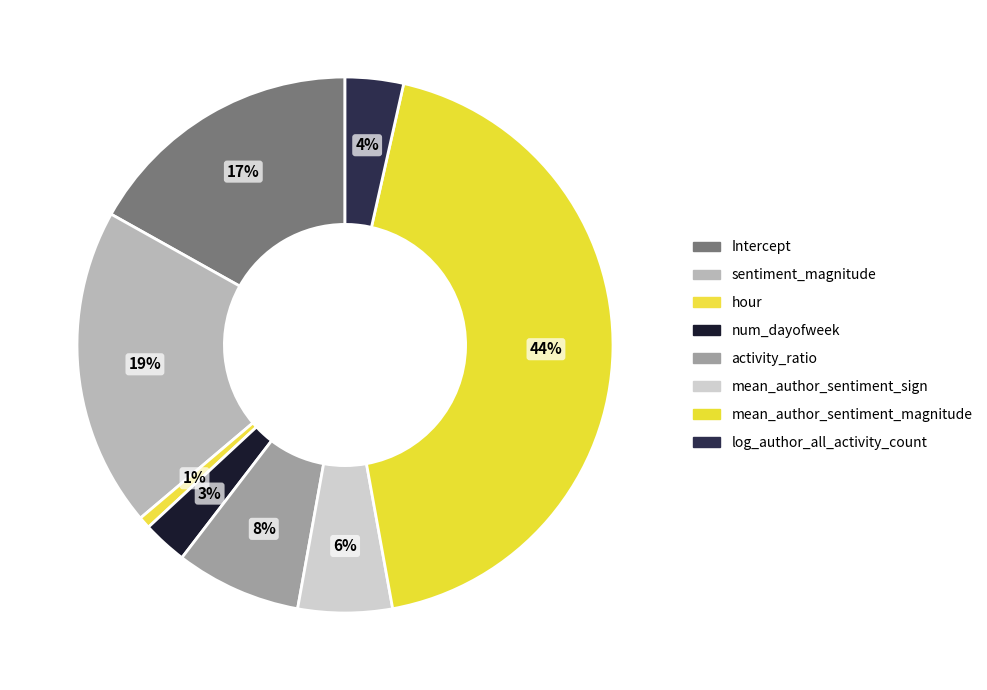

What is the largest slice in the pie chart?

mean_author_sentiment_magnitude